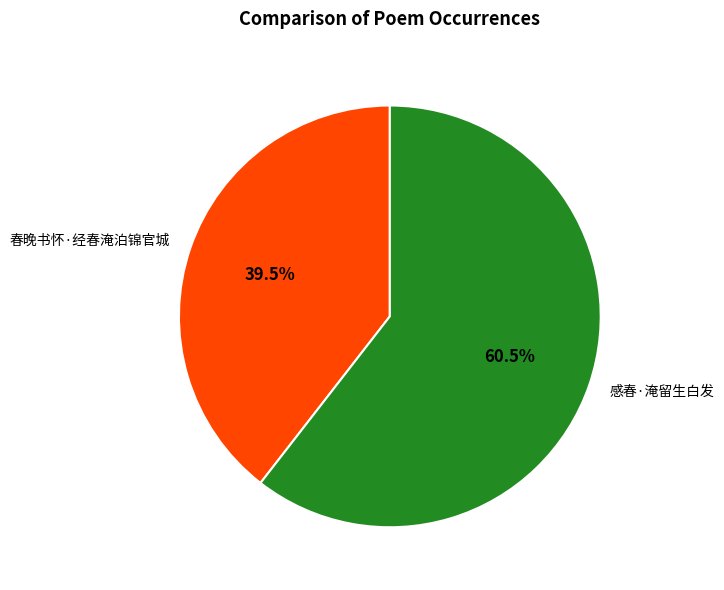

To the nearest percent, what is the difference between the largest and smallest slice percentages?

21%